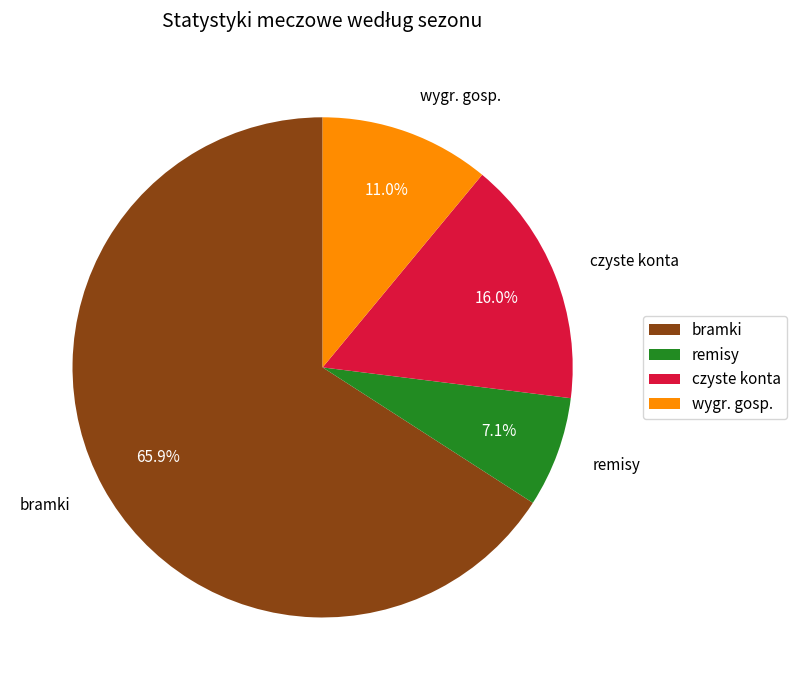

Rank the categories by value from highest to lowest.

bramki, czyste konta, wygr. gosp., remisy